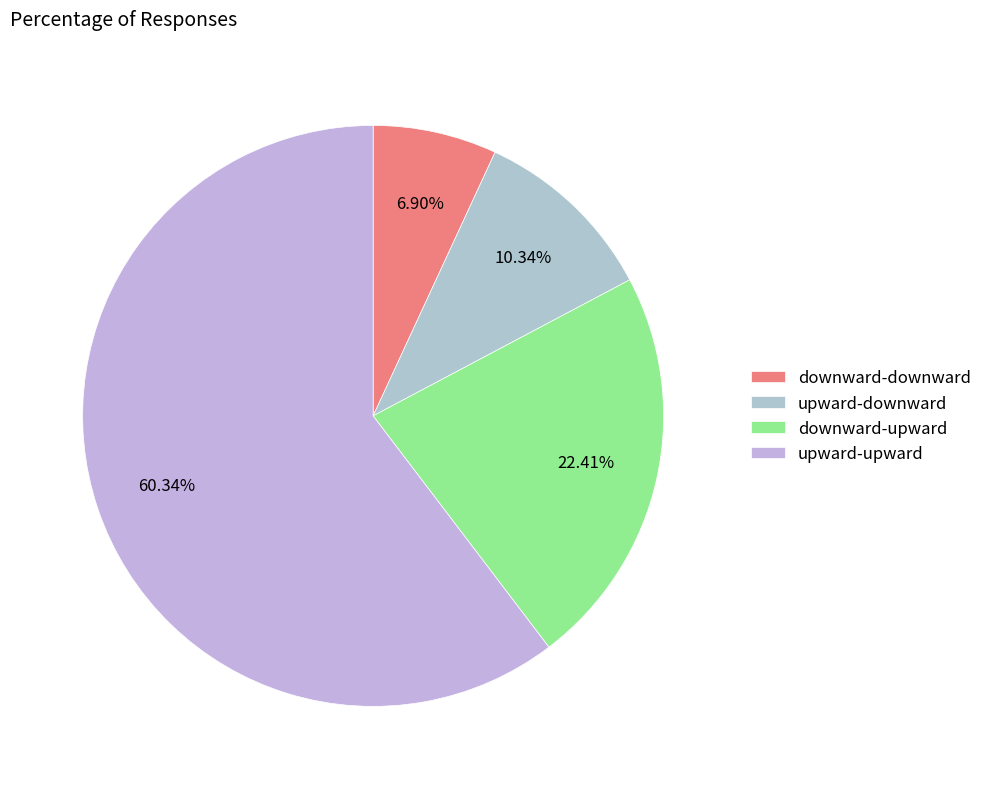

Rank the categories by value from highest to lowest.

upward-upward, downward-upward, upward-downward, downward-downward